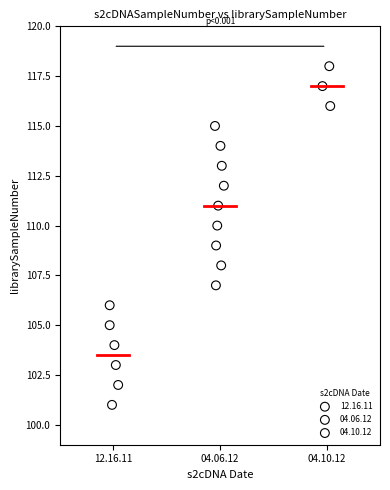

Which series reaches the minimum Y coordinate?

12.16.11